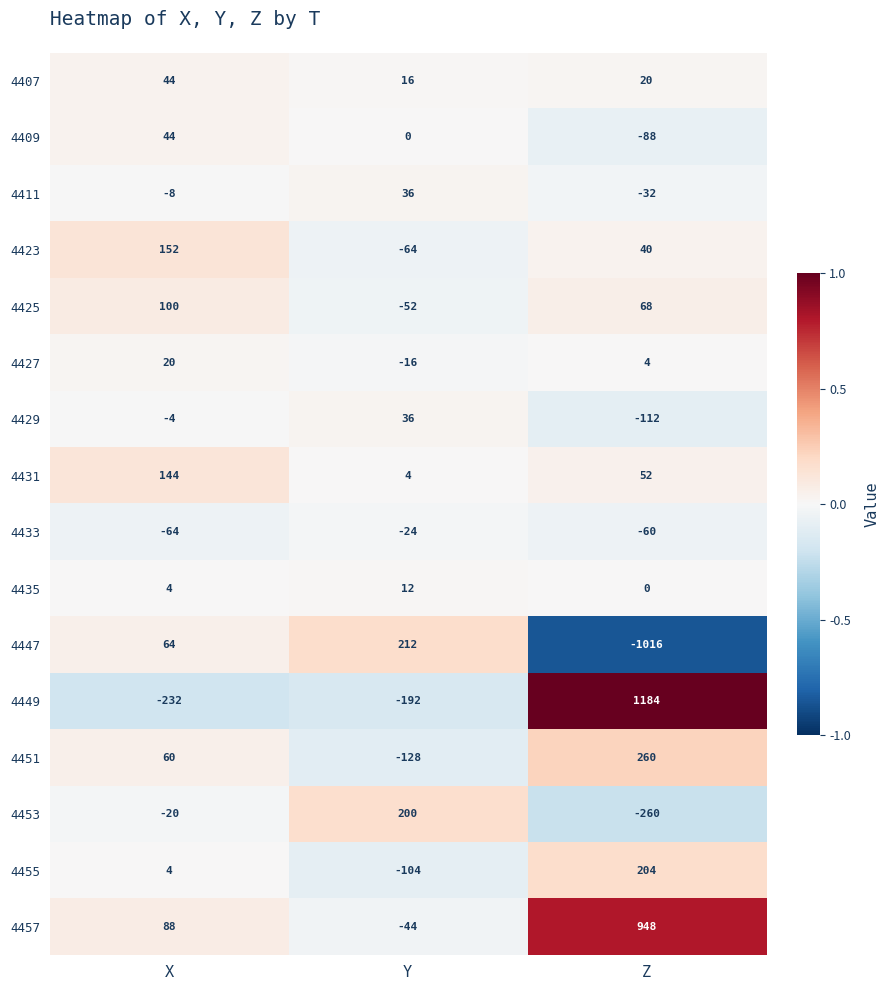

What is the spread (max minus min) of values at Z?

2200